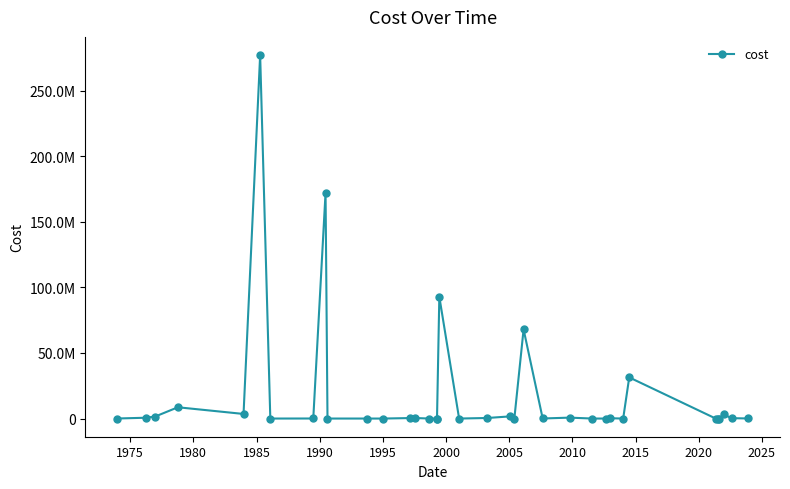

Is this an area chart (filled region under the line)?

No